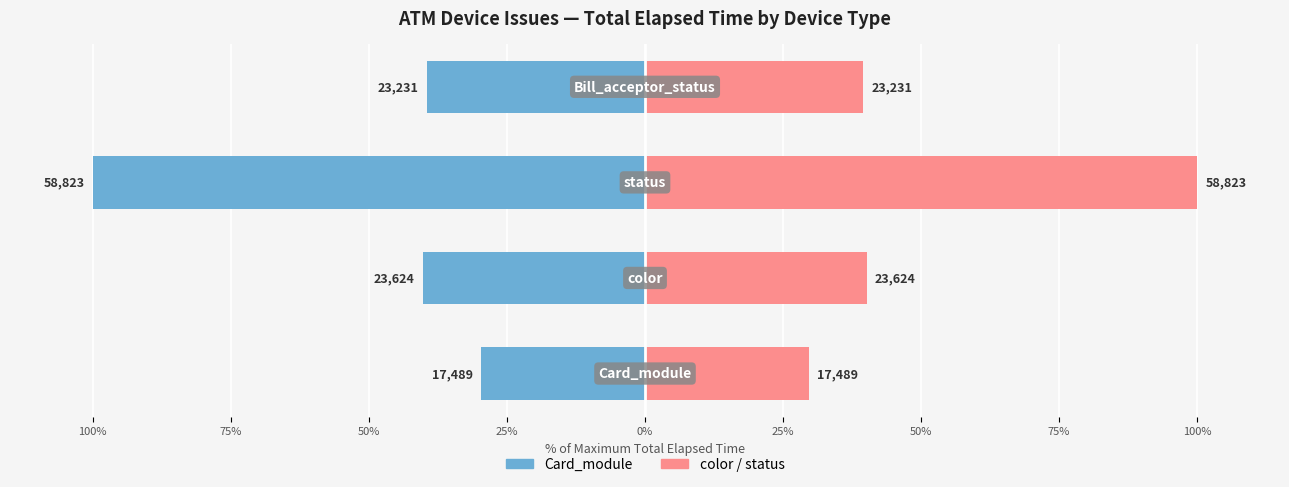

Which series changed the most between 100% and 50%?

Card_module